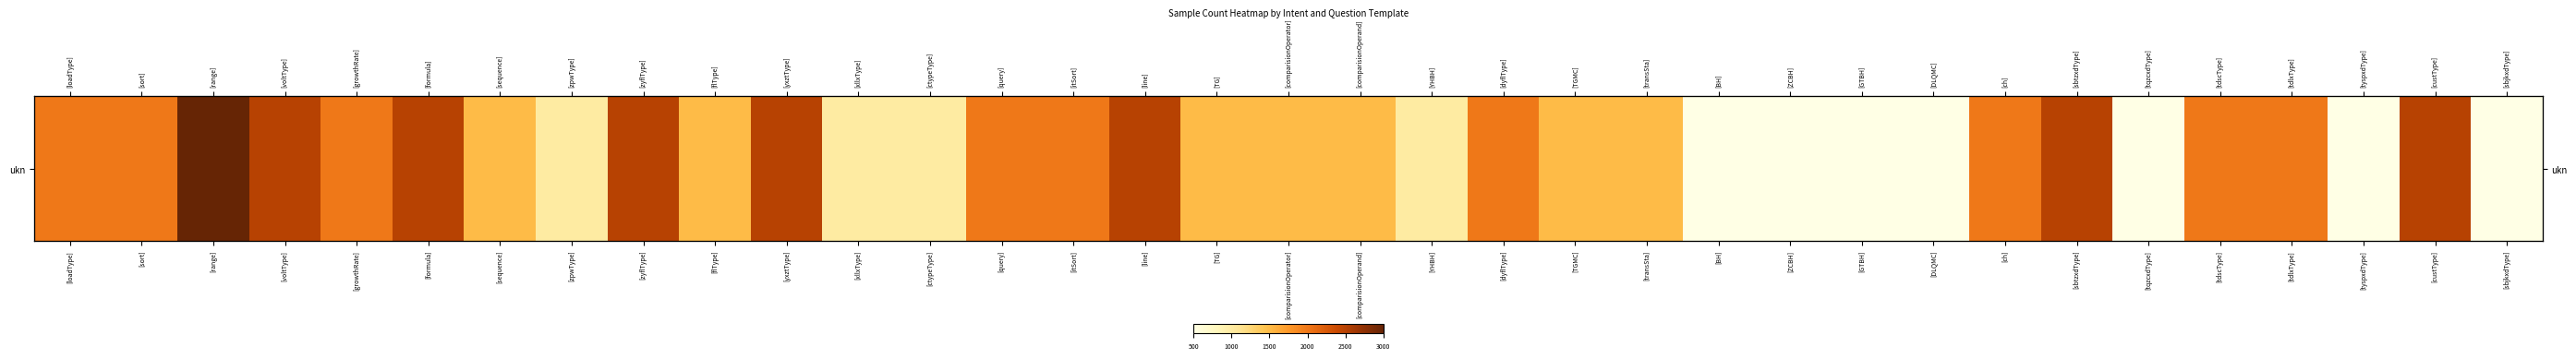

Reading left to right, transcribe all the data shown in this chart.

[loadType]=2000	[sort]=2000	[range]=3000	[voltType]=2500	[growthRate]=2000	[formula]=2500	[sequence]=1500	[zpwType]=1000	[zyflType]=2500	[flType]=1500	[yxztType]=2500	[xllxType]=1000	[ctypeType]=1000	[query]=2000	[itSort]=2000	[line]=2500	[TG]=1500	[comparisionOperator]=1500	[comparisionOperand]=1500	[YHBH]=1000	[dyflType]=2000	[TGMC]=1500	[transSta]=1500	[BH]=500	[ZCBH]=500	[GTBH]=500	[DLQMC]=500	[ch]=2000	[sbtzxdType]=2500	[tqzcxdType]=500	[tdscType]=2000	[tdlxType]=2000	[tyspxdType]=500	[custType]=2500	[sbjkxdType]=500